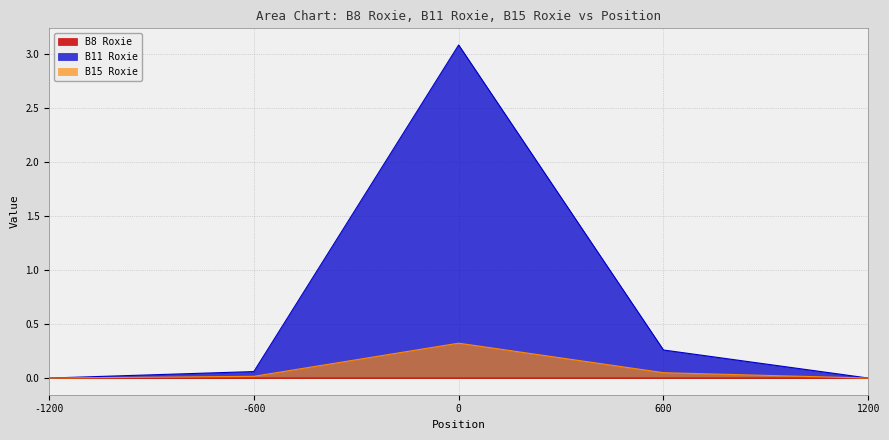

True or false: B11 Roxie and B8 Roxie intersect in this chart.

False